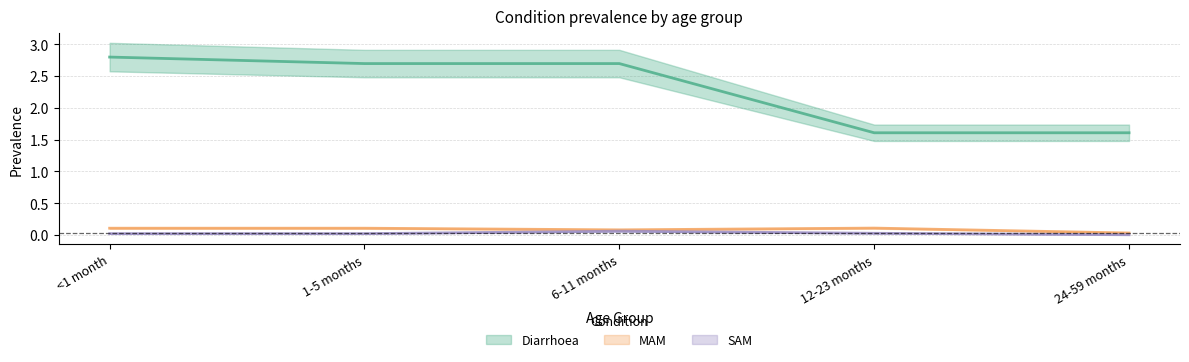

How many distinct data groups are displayed?

3